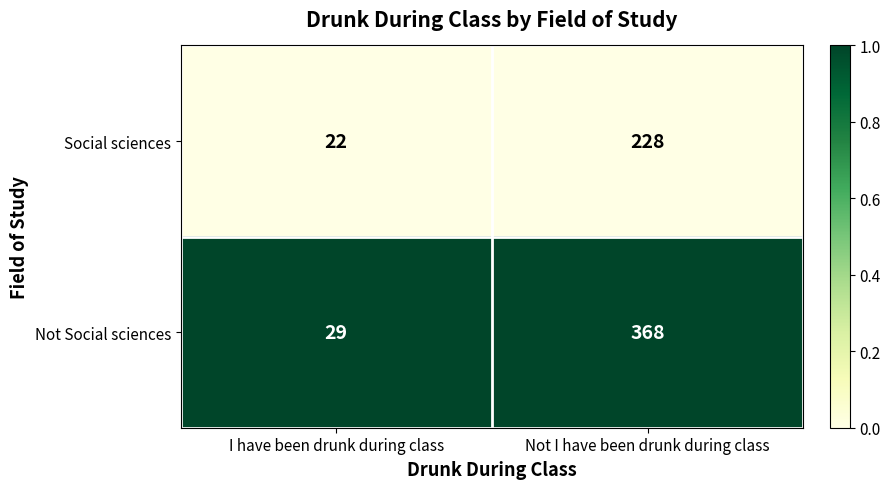

Rank the series at Not I have been drunk during class from lowest to highest value.

Social sciences, Not Social sciences